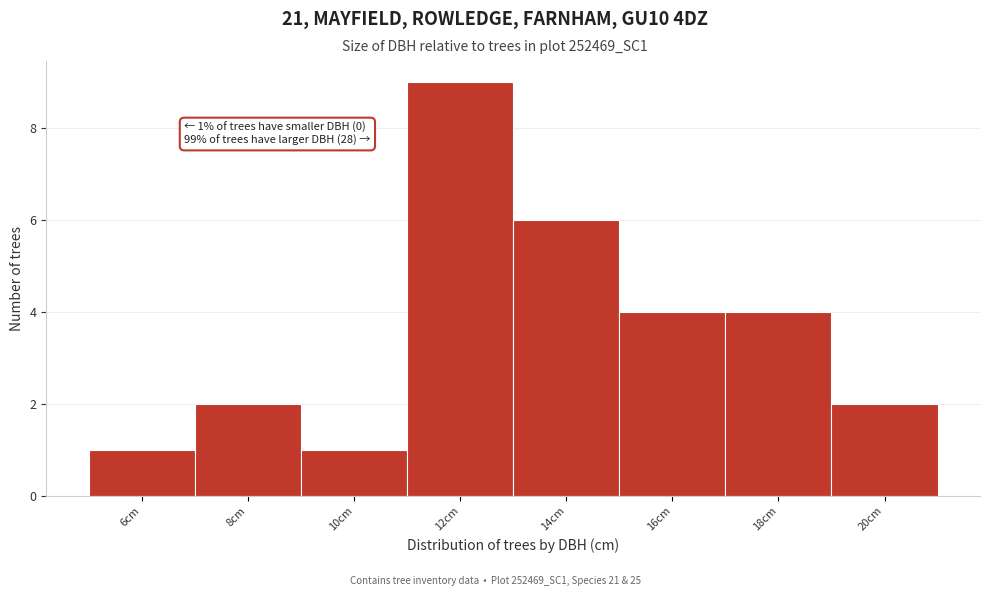

Reading right to left, list all the values displayed in this chart.

2	4	4	6	9	1	2	1